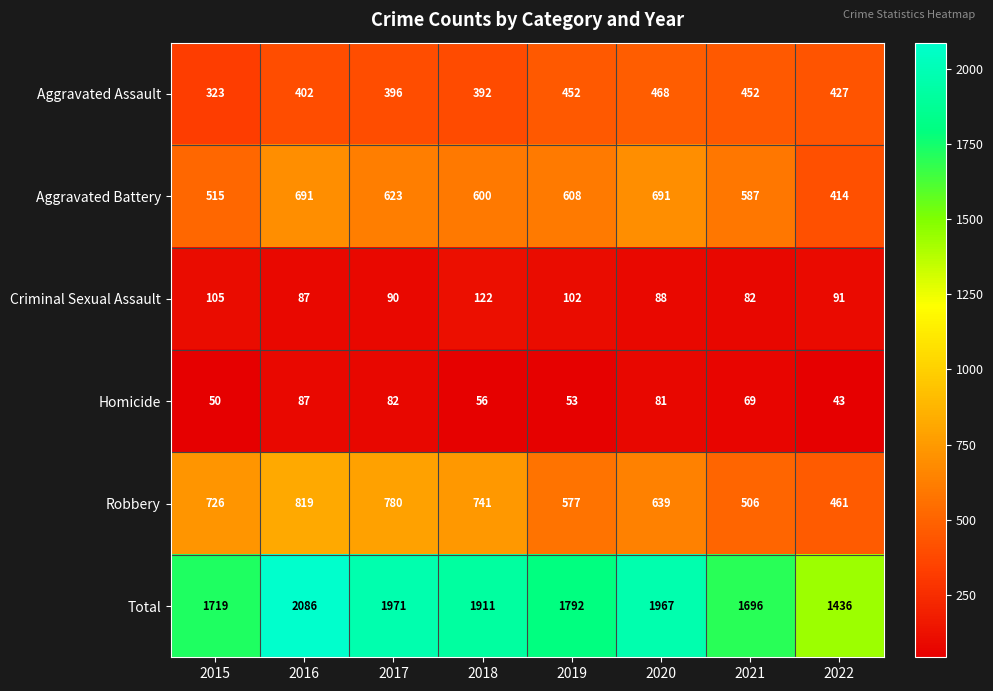

The value of Aggravated Assault at 2017 is 396. True or false?

True